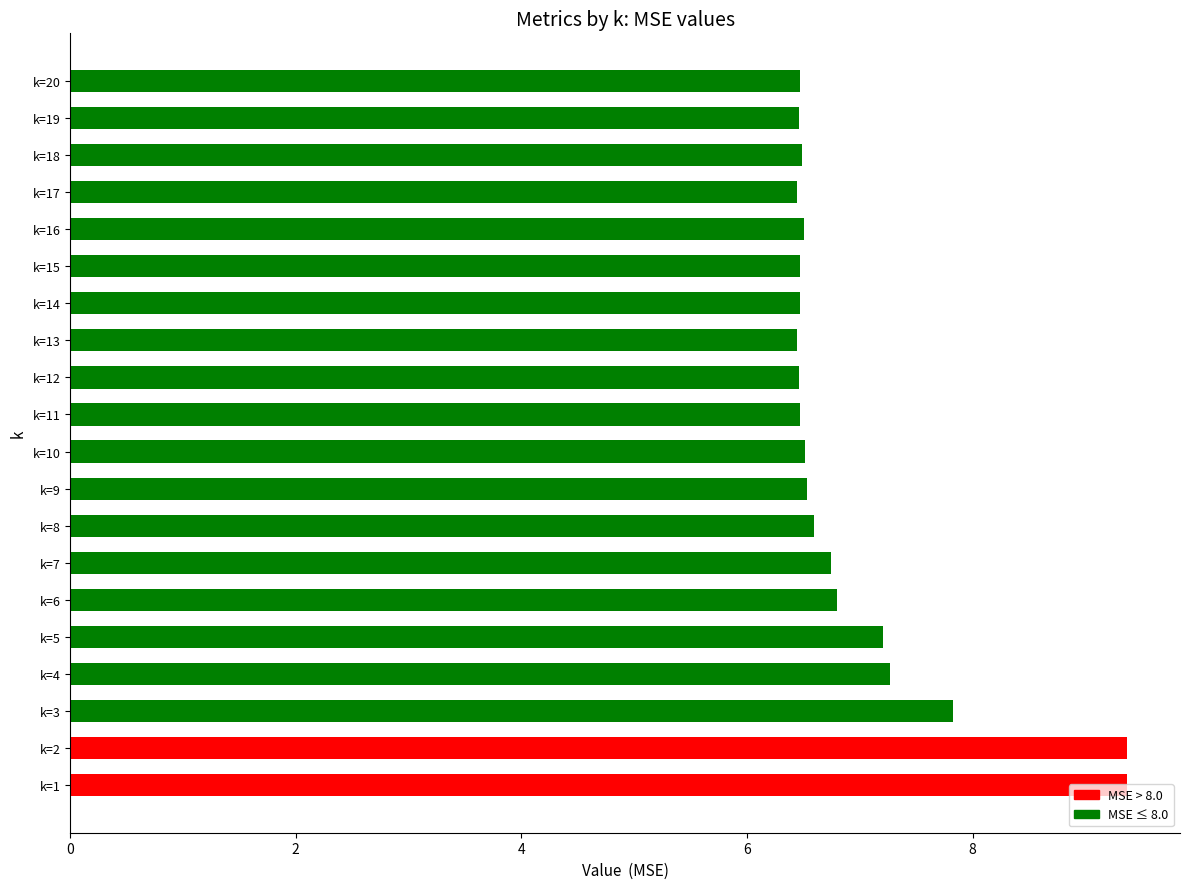

What is the greatest value displayed?

9.4